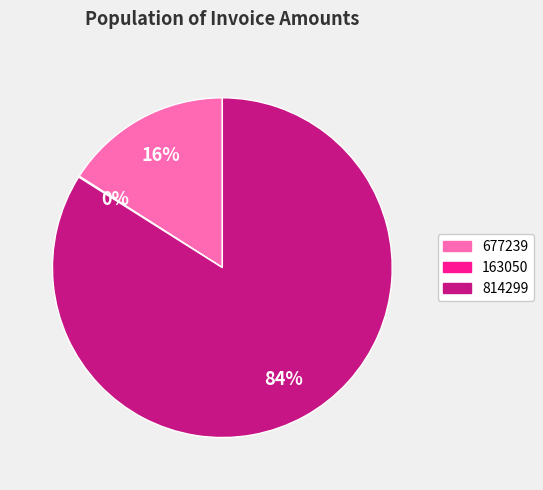

What is the largest slice in the pie chart?

814299